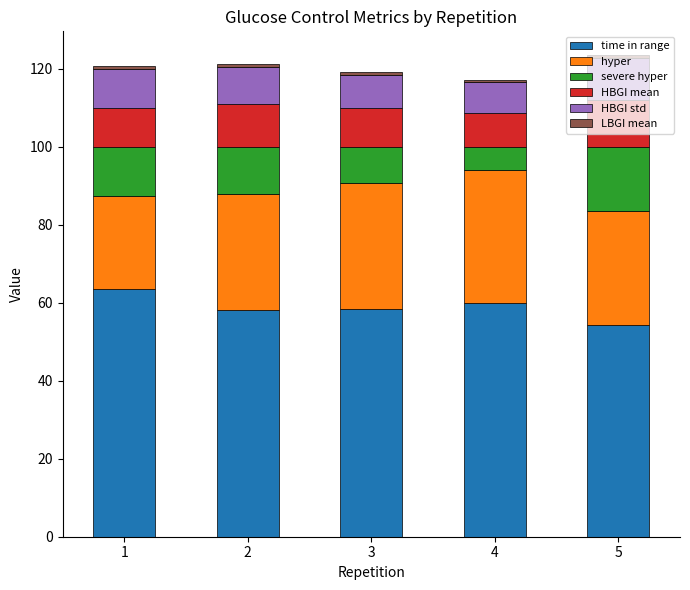

What is the highest value of the time in range series?

63.6